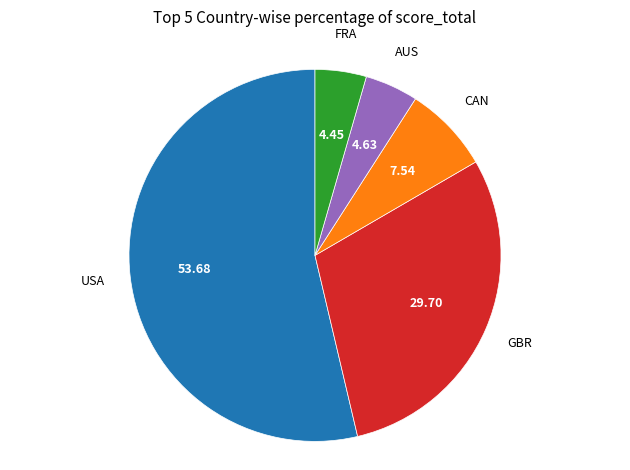

Does any single category account for the majority?

Yes